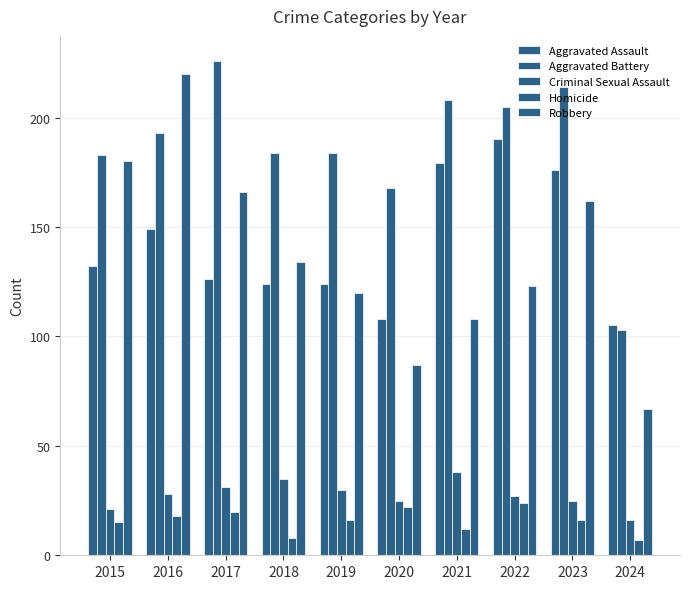

What is the difference between the maximum and second lowest values in the Aggravated Battery series?

58